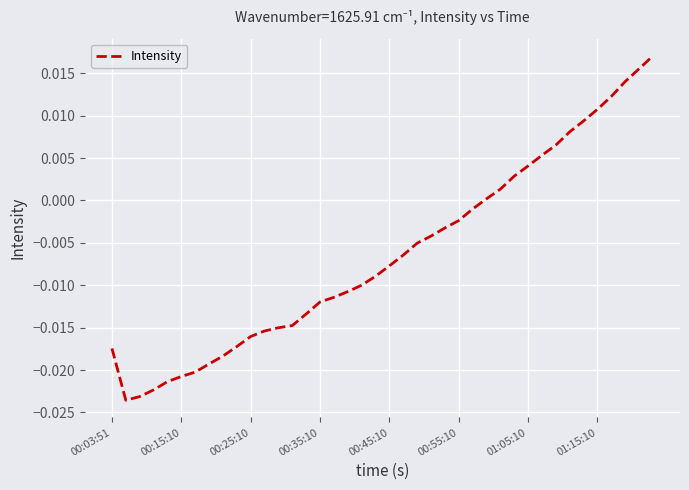

True or false: the data has more than 0 interior local peaks.

False